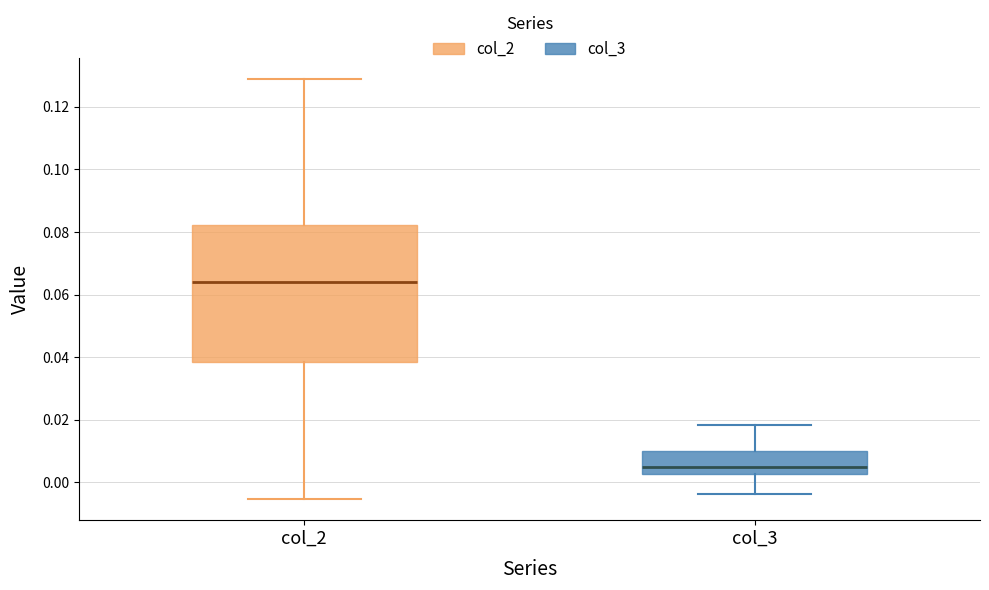

Reading left to right, read every box against the y-axis: the position of its median line, the range the box covers, and the ends of its whiskers. The values are not printed on the chart, so give them approximately, as read against the axis.

col_2: median 0.064, box 0.038 to 0.082, whiskers -0.006 to 0.128
col_3: median 0.006, box 0.002 to 0.010, whiskers -0.004 to 0.018